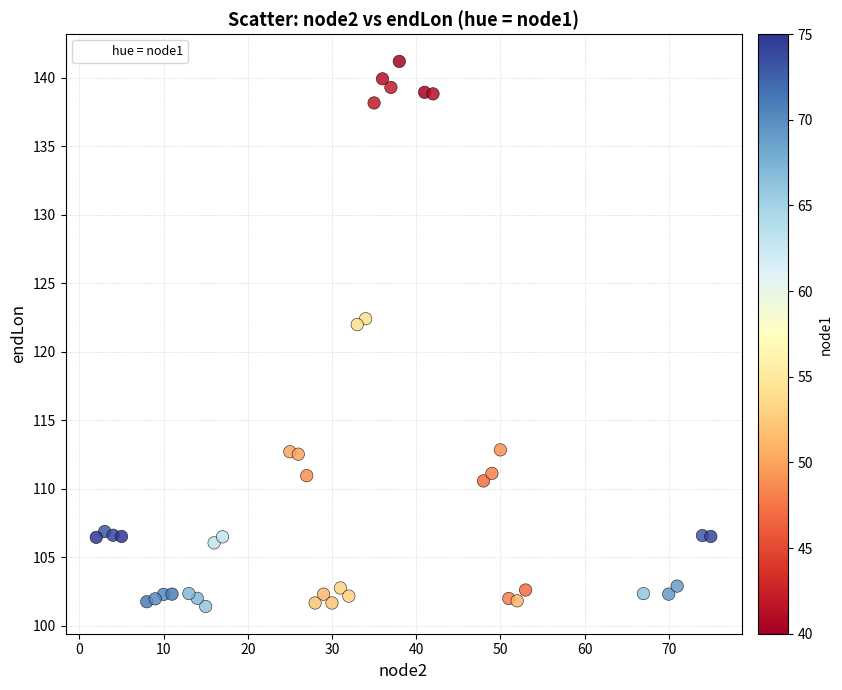

What is the range of Y values (max minus min)?

39.8